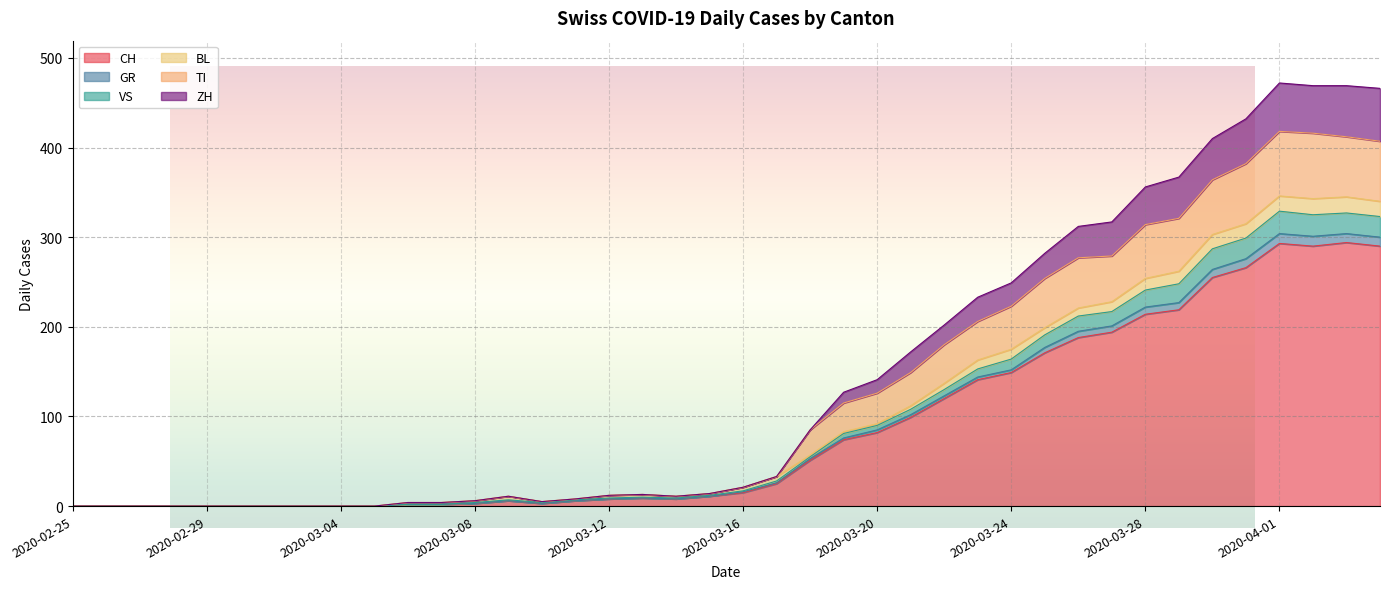

Is it true that CH equals 6 at 2020-03-09?

True